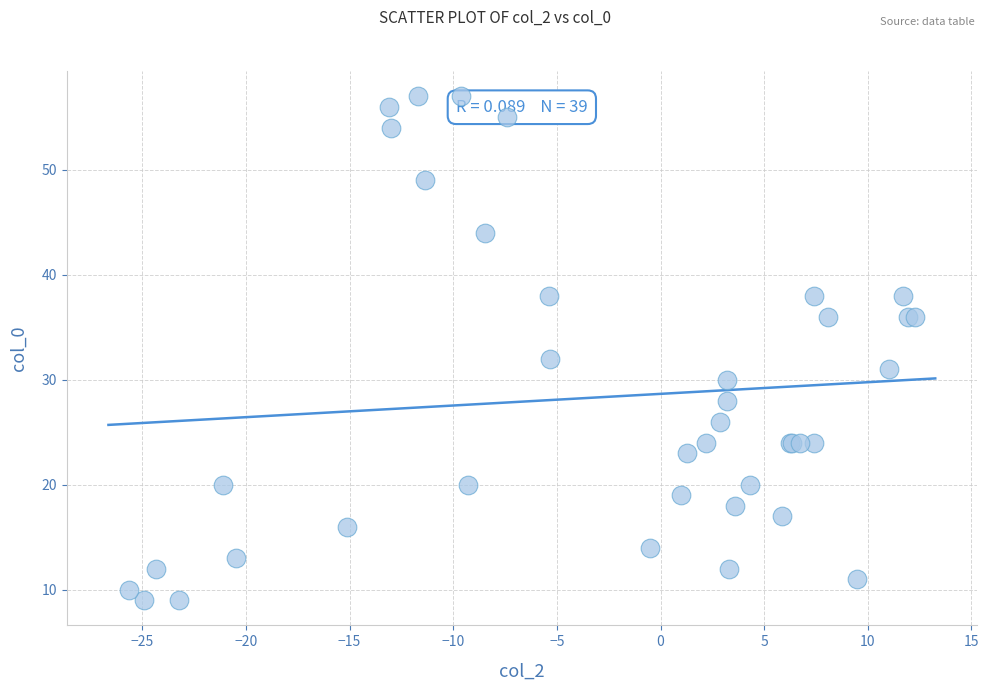

What Y value in the scatter plot is closest to 33?

32